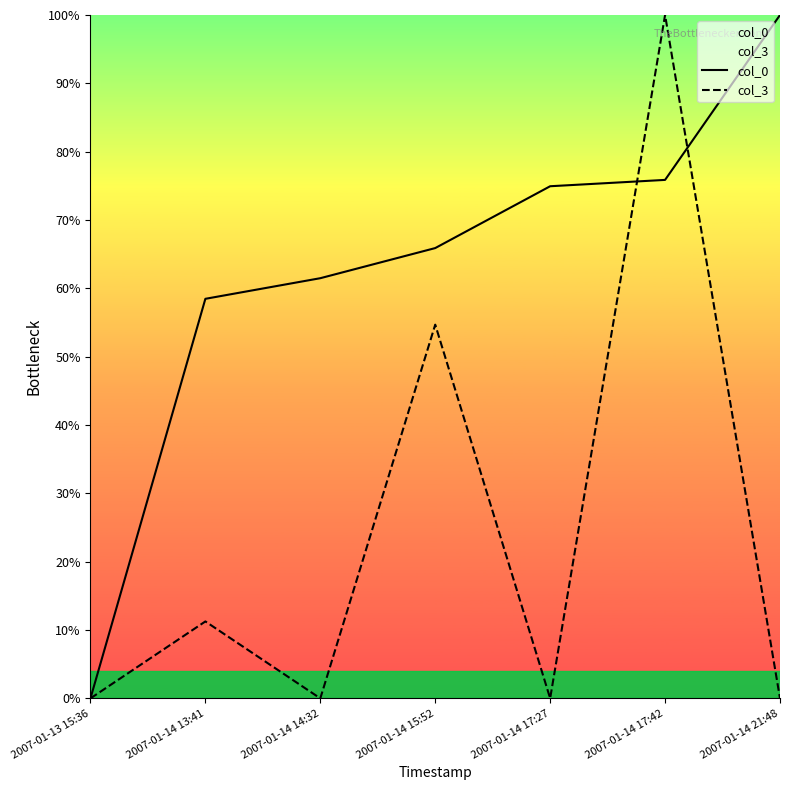

List the series in order of their peak value, highest first.

col_0, col_3